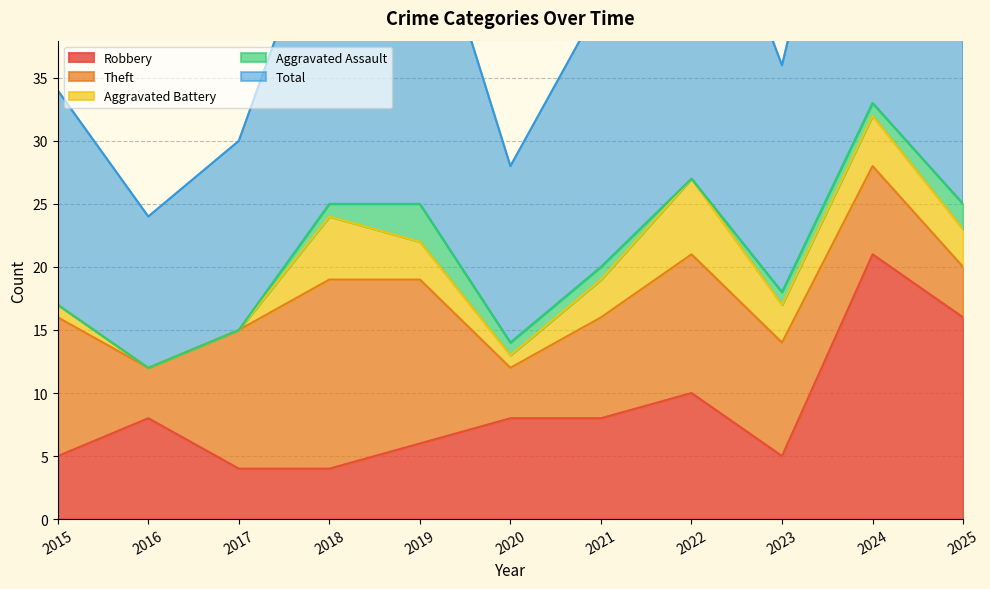

In Aggravated Assault, how many points are higher than both neighbors (excluding endpoints)?

1